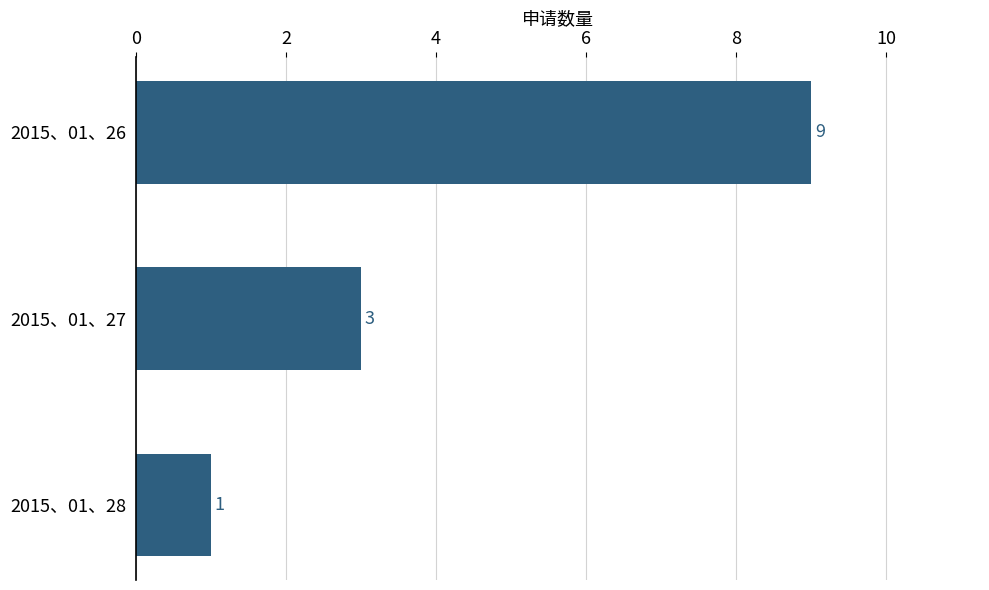

How many values are between 1 and 9?

3